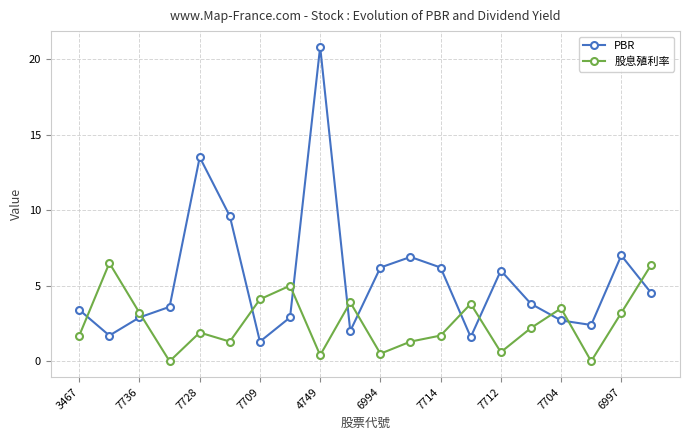

How many interior local valleys does the 股息殖利率 series have?

6